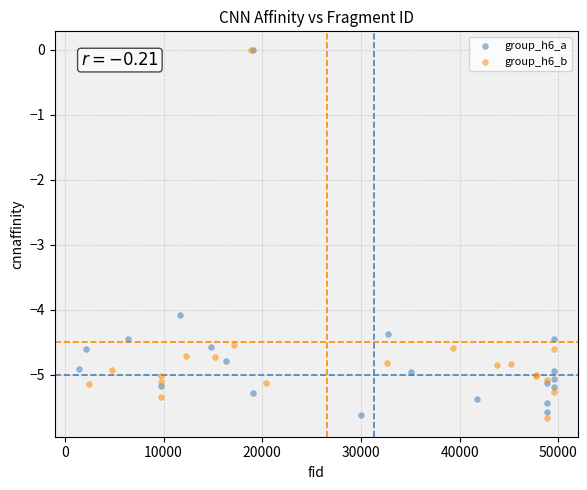

What are all the series names shown in the legend?

group_h6_a, group_h6_b